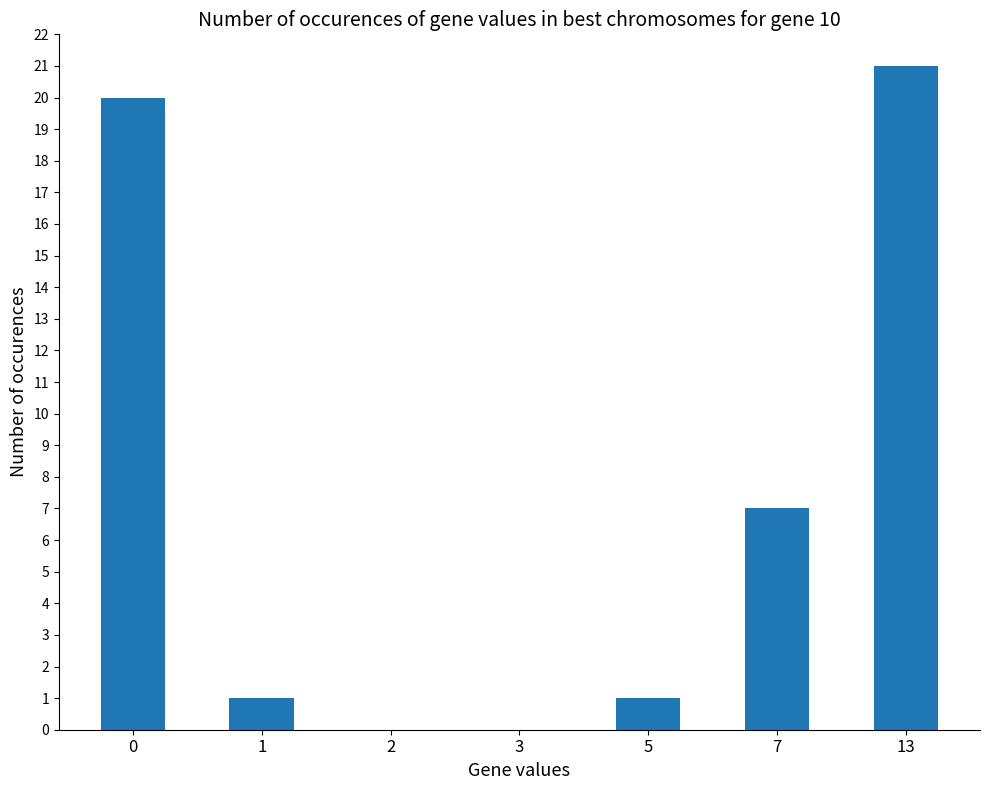

Does the chart contain stacked bars?

No